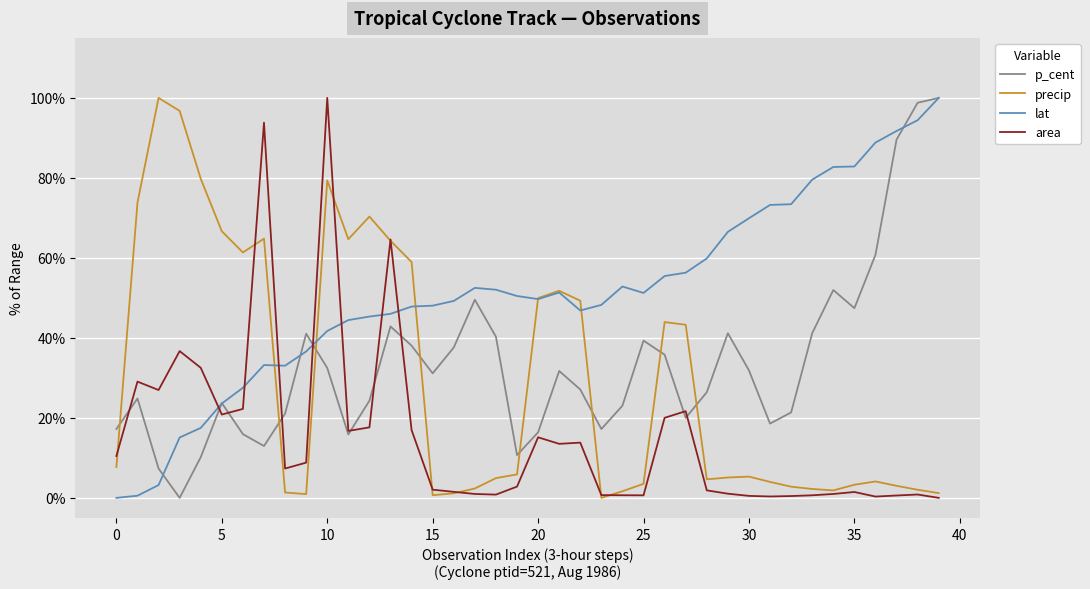

What is the highest value of the precip series?

100.0